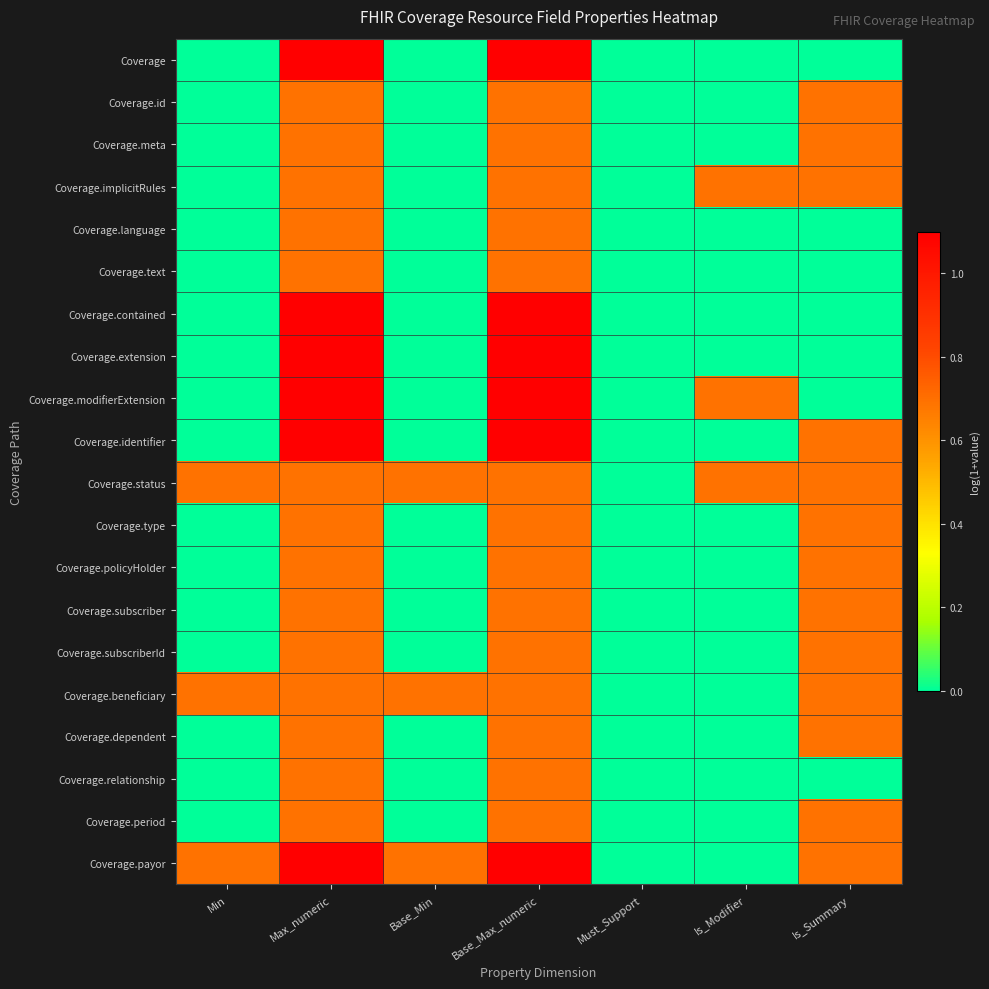

What is the spread (max minus min) of values at Is_Modifier?

0.7